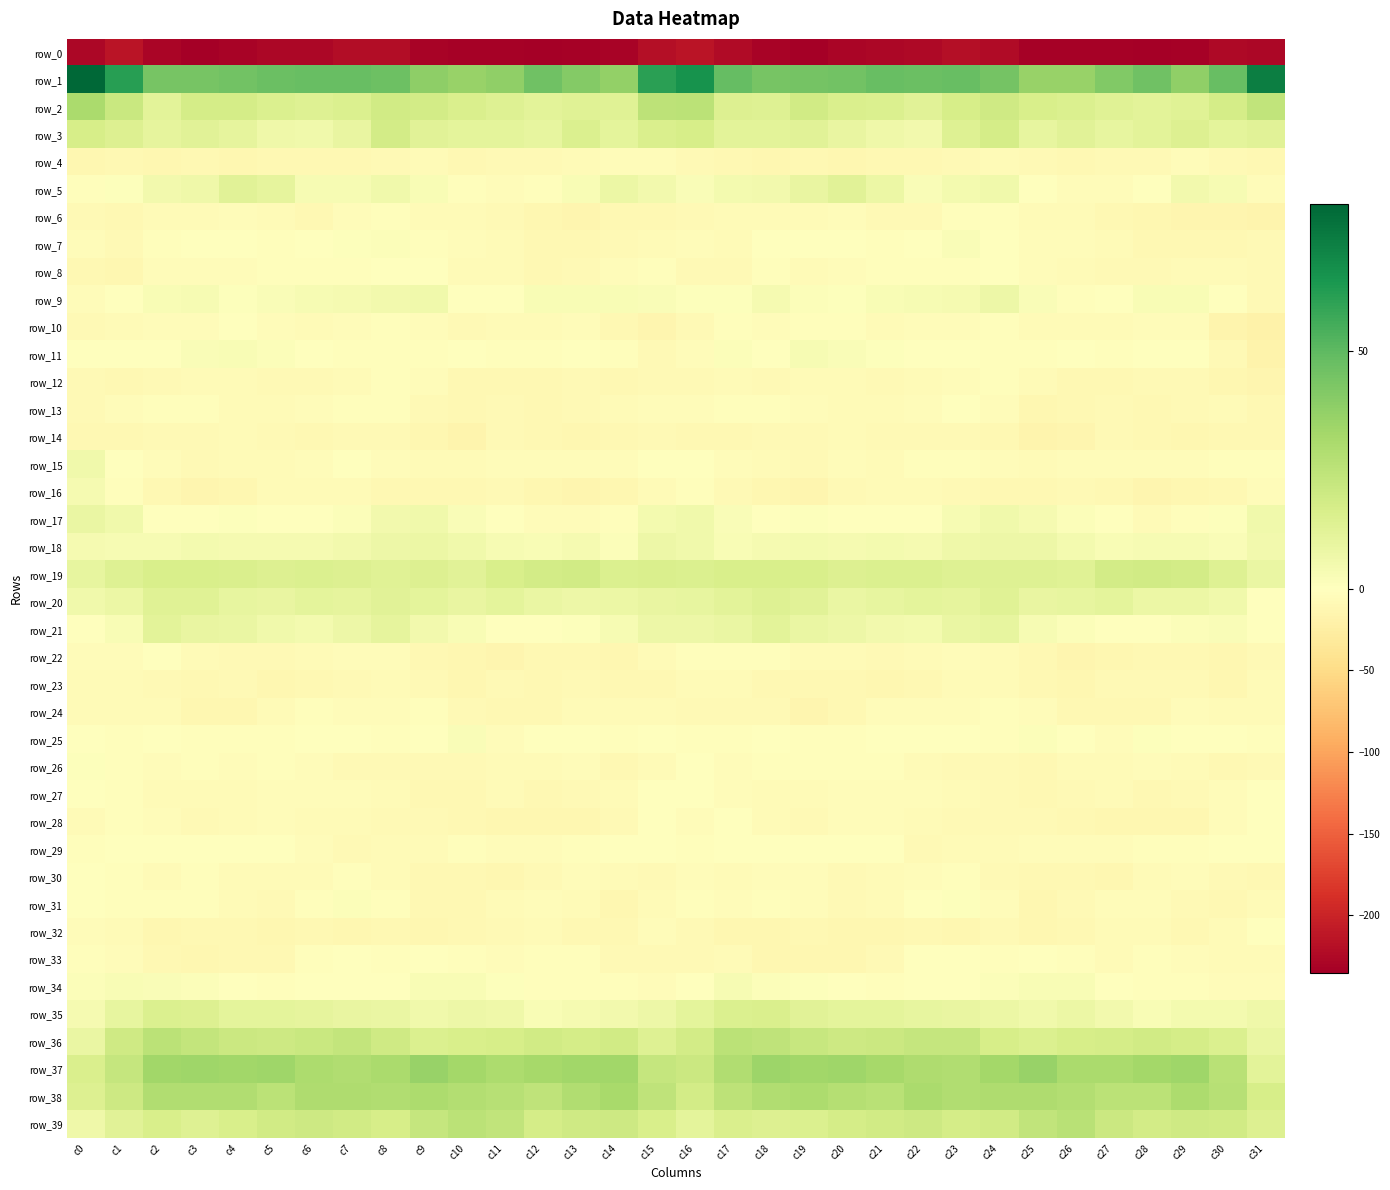

Which category has the lowest value across all series?

c19